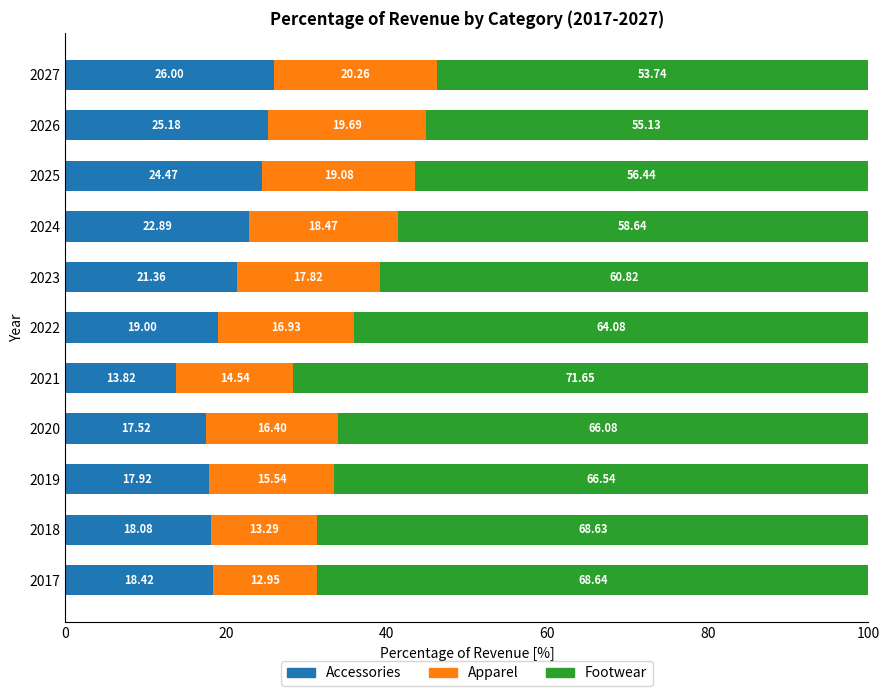

Count the number of categories in the chart.

11